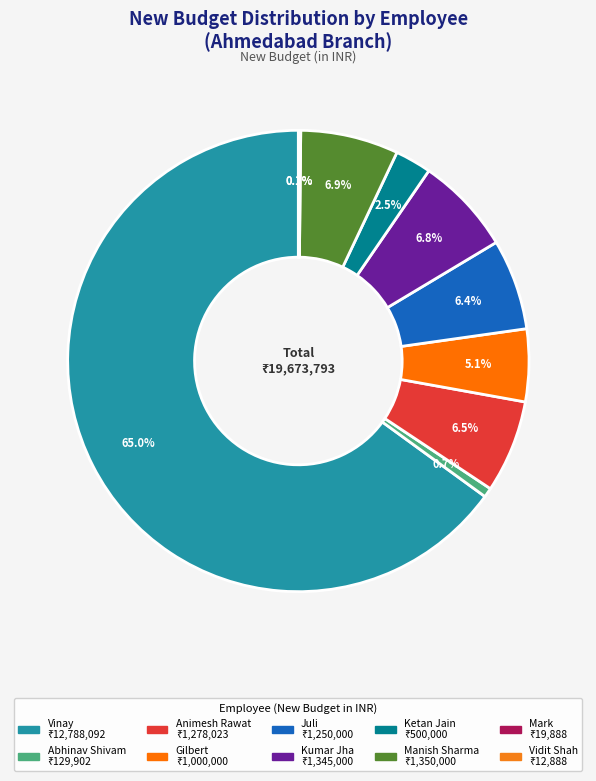

True or false: Animesh Rawat accounts for 6% of the total.

True